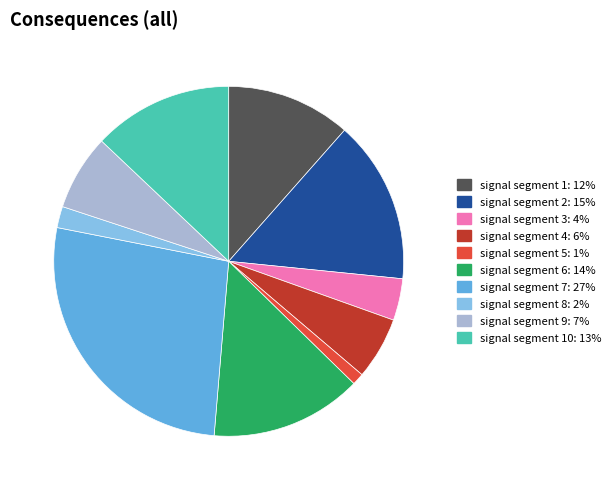

Is there a majority slice in this chart?

No